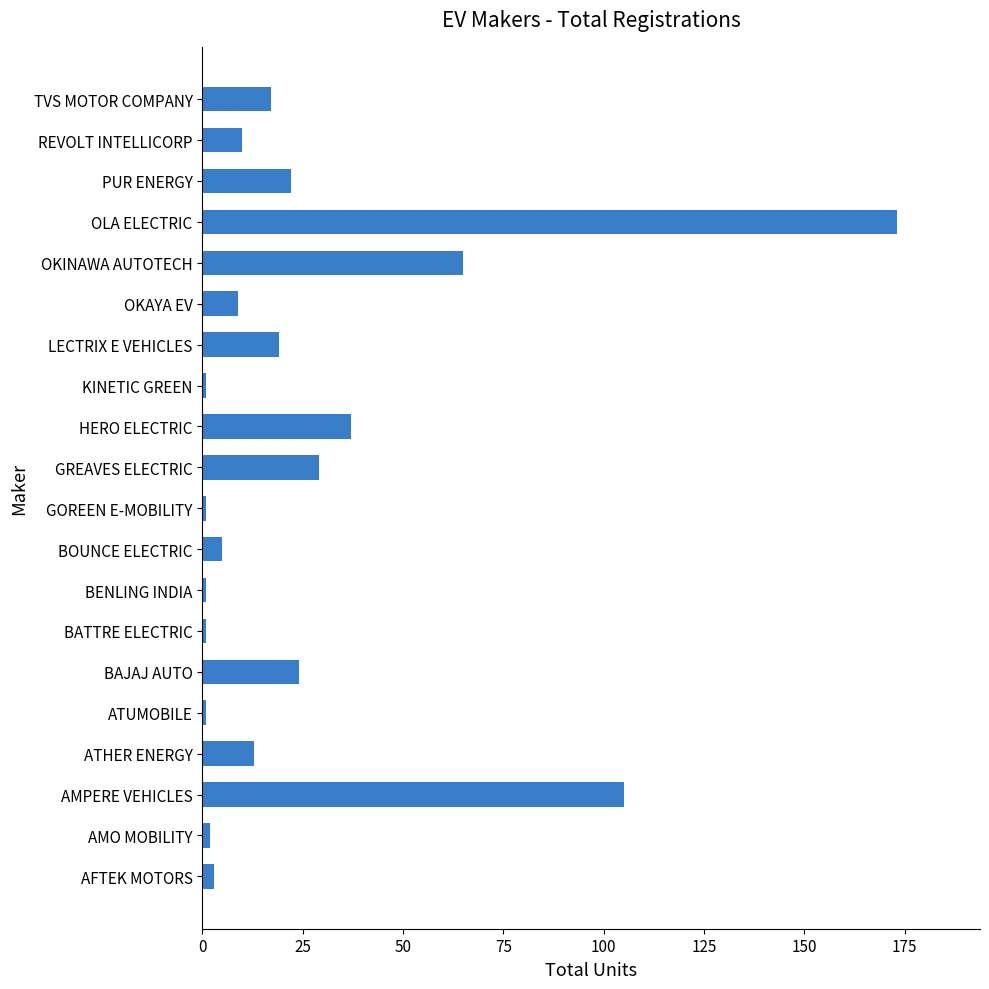

Approximately how many times larger is the value at TVS MOTOR COMPANY compared to GREAVES ELECTRIC?

0.6